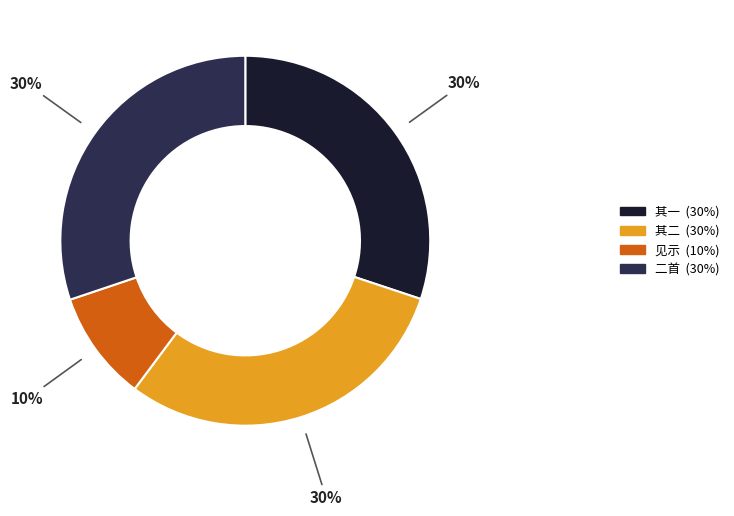

To the nearest percent, what is the average slice percentage?

25%